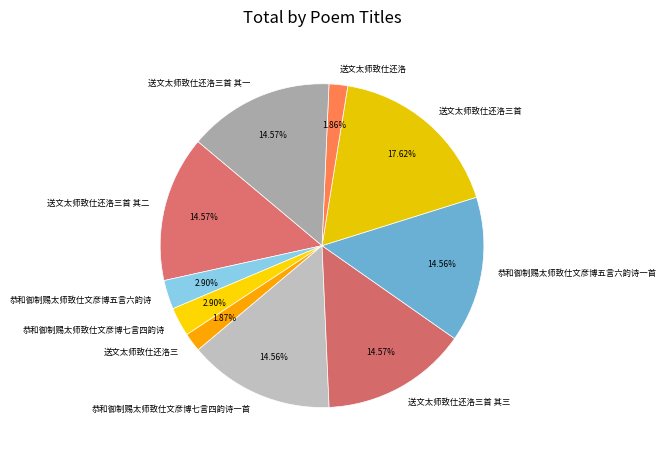

What is the ratio of the value at 送文太师致仕还洛三 to the value at 恭和御制赐太师致仕文彦博五言六韵诗?

0.6